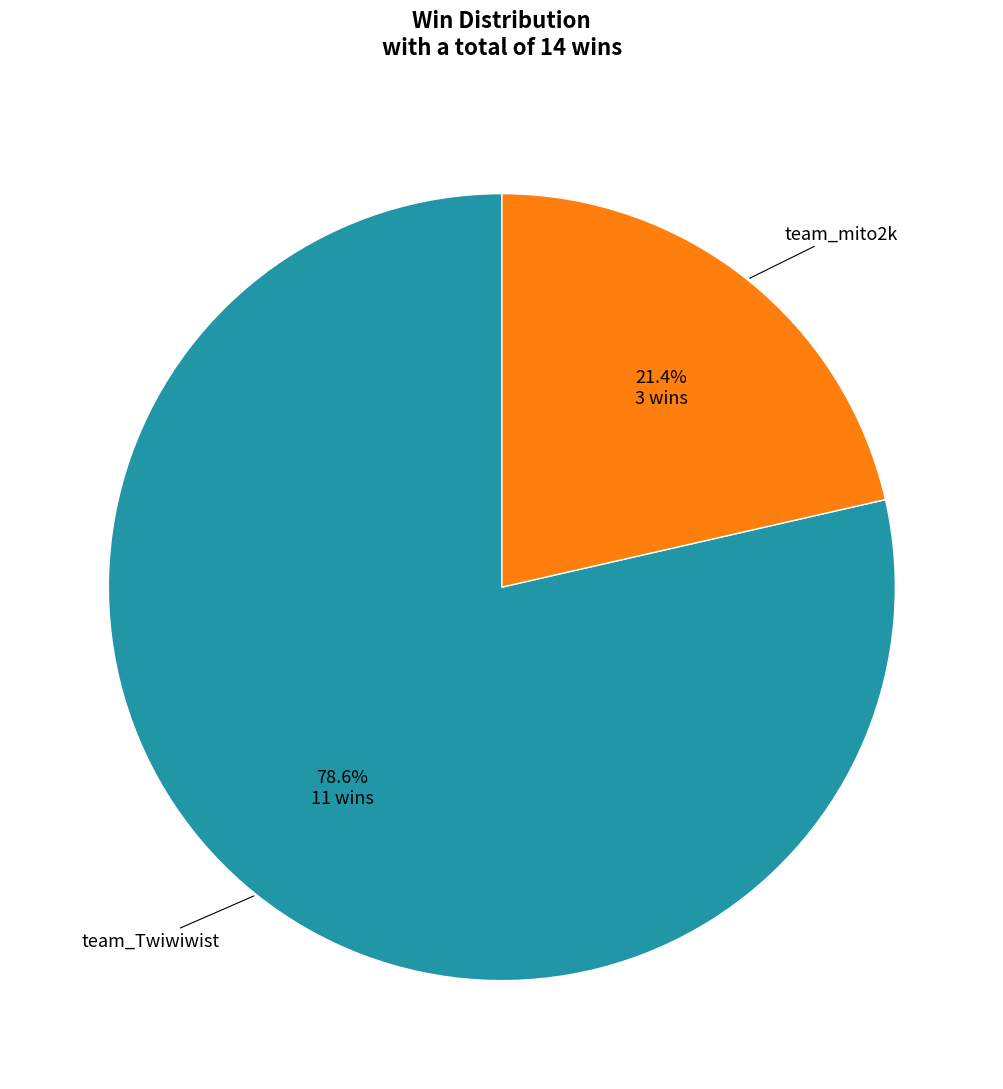

How many segments does this pie chart have?

2